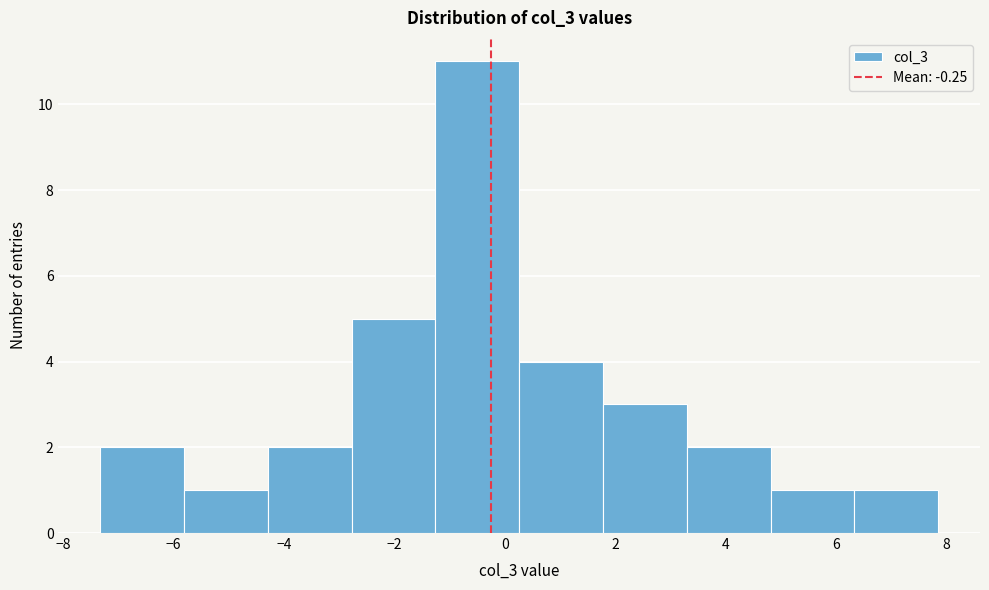

Reading left to right, transcribe this chart: for each bar, give the range it covers on the x-axis and its height. Neither the bar edges nor the heights are printed on the chart, so give them approximately, as read against the axes.

-7.4 to -5.8: 2
-5.8 to -4.2: 1
-4.2 to -2.8: 2
-2.8 to -1.2: 5
-1.2 to 0.2: 11
0.2 to 1.8: 4
1.8 to 3.2: 3
3.2 to 4.8: 2
4.8 to 6.4: 1
6.4 to 7.8: 1